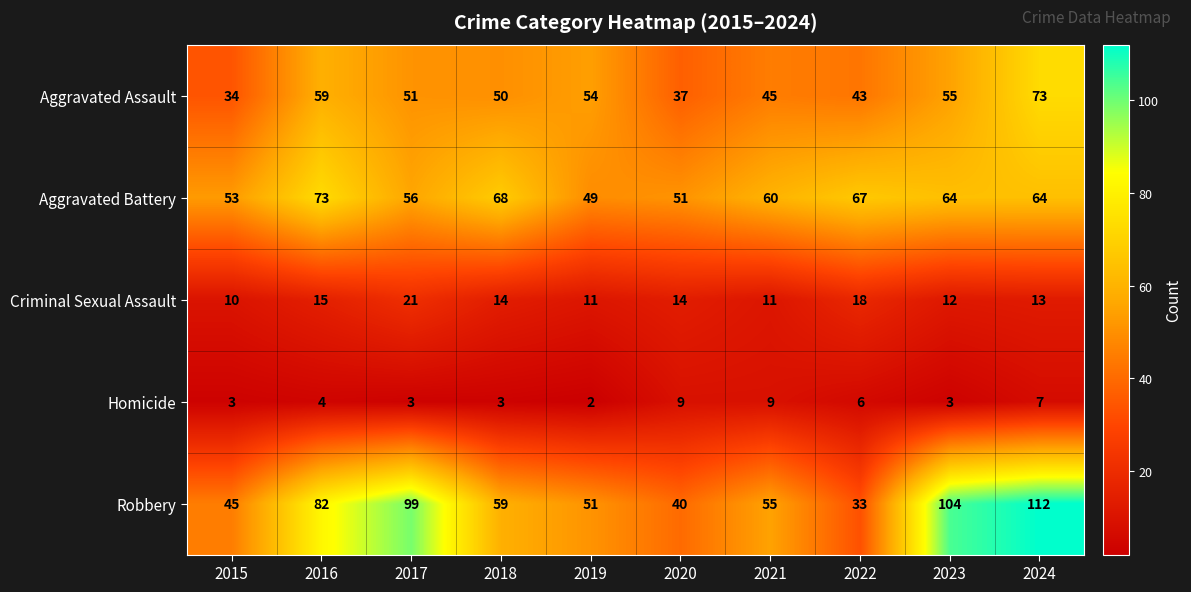

What is the difference between the maximum and second lowest values in the Homicide series?

6